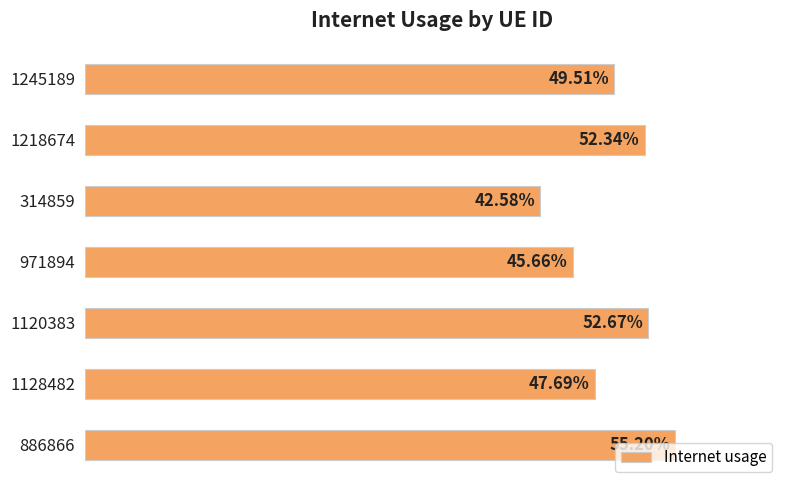

List the labels in order of value, smallest first.

314859, 971894, 1128482, 1245189, 1218674, 1120383, 886866